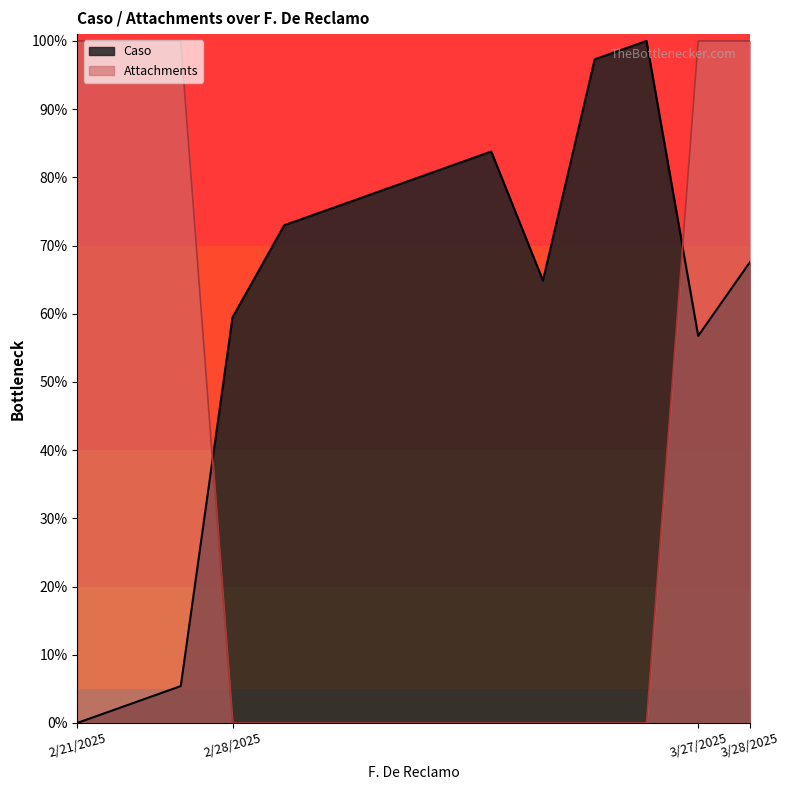

At which category is the sum across all series the highest?

3/28/2025